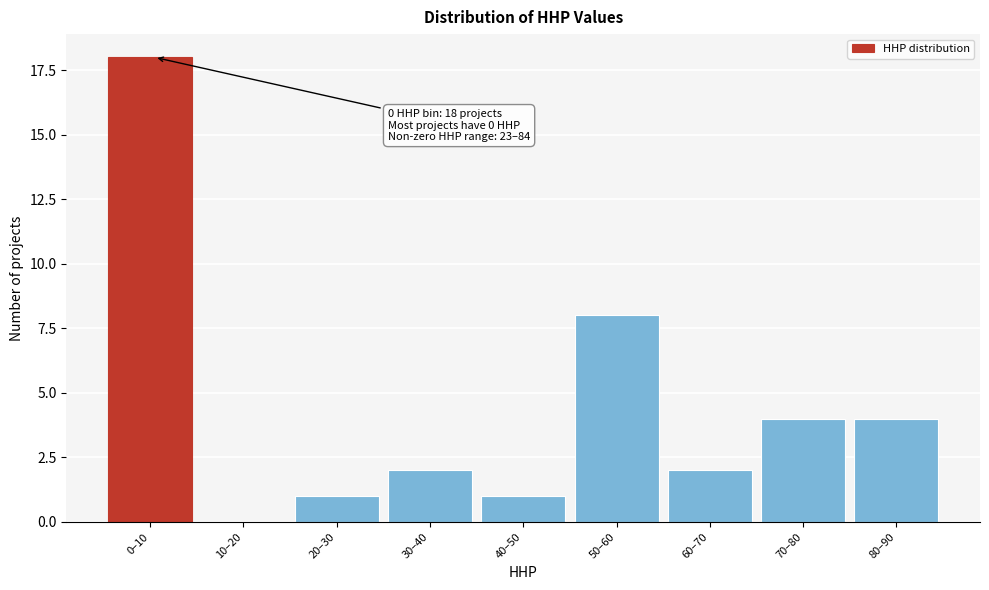

Reading right to left, extract all data points from this chart.

80–90=4	70–80=4	60–70=2	50–60=8	40–50=1	30–40=2	20–30=1	10–20=0	0–10=18